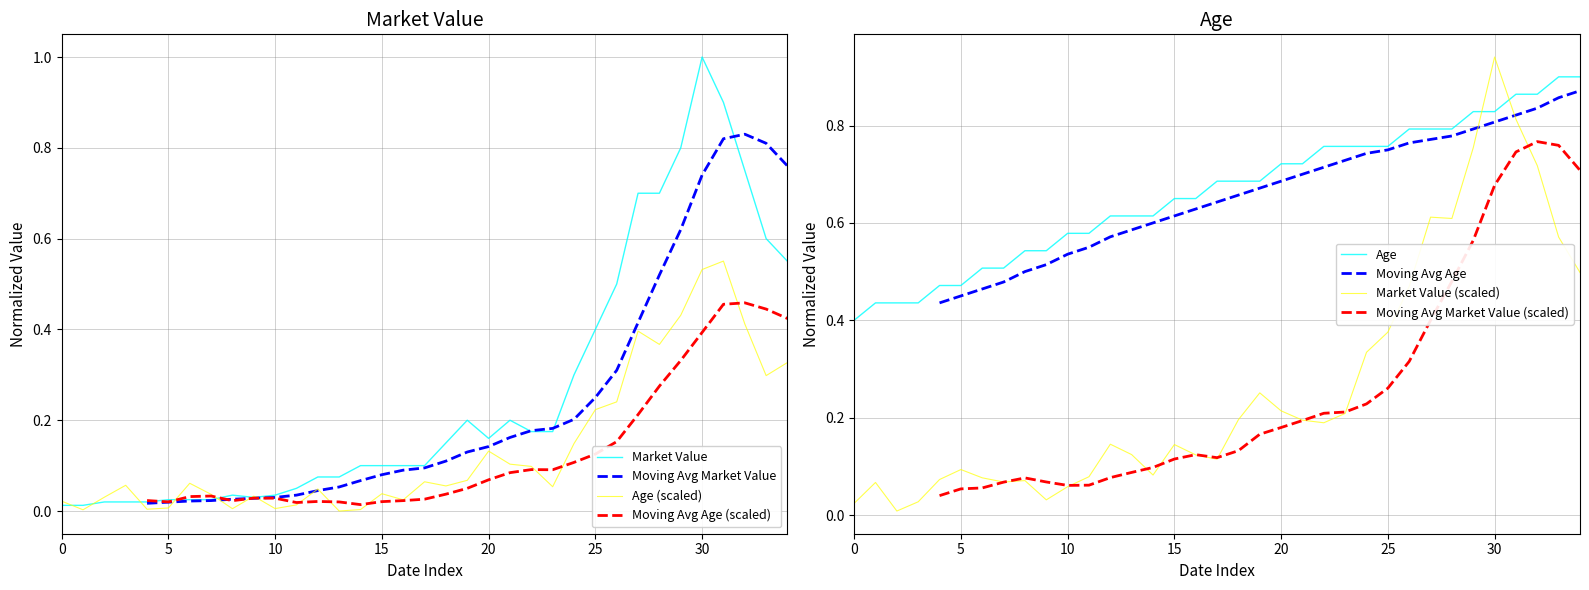

What is the difference between the second highest and minimum values in the Market Value (€) series?

0.9